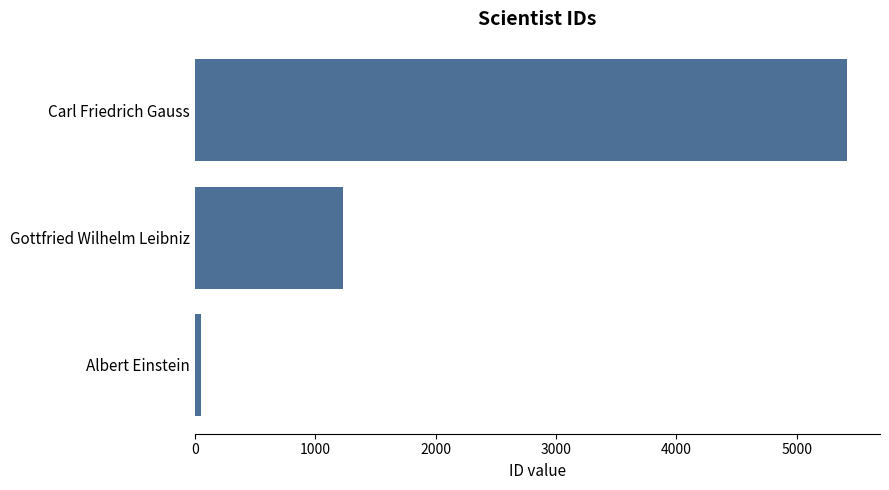

List the labels in order of value, largest first.

Carl Friedrich Gauss, Gottfried Wilhelm Leibniz, Albert Einstein